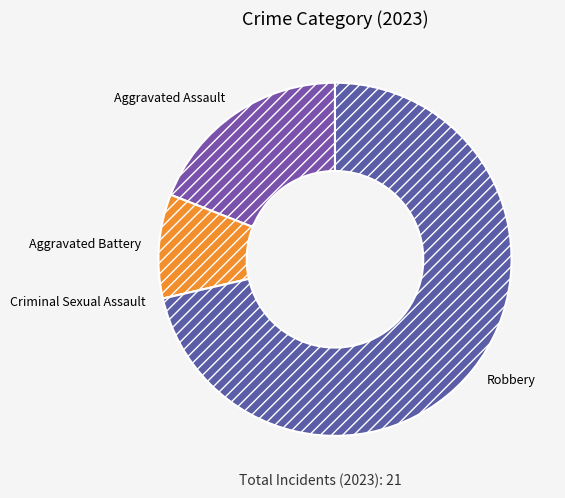

Approximately how many times larger is the value at Aggravated Battery compared to Robbery?

0.1